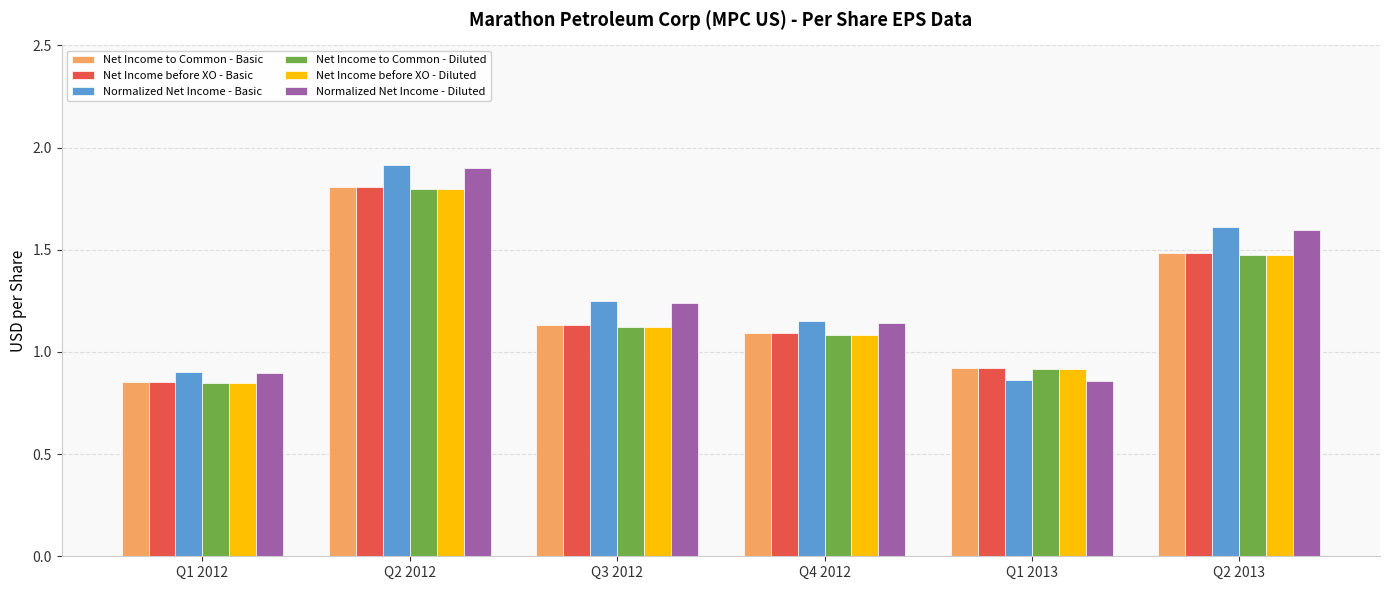

Is it true that Net Income to Common - Basic equals 1.3 at Q1 2013?

False